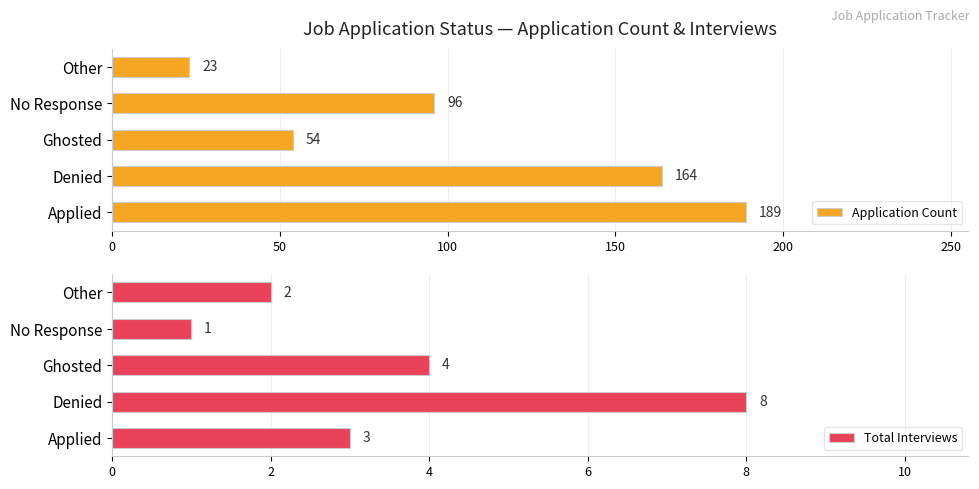

What is the highest value of the Application Count series?

189